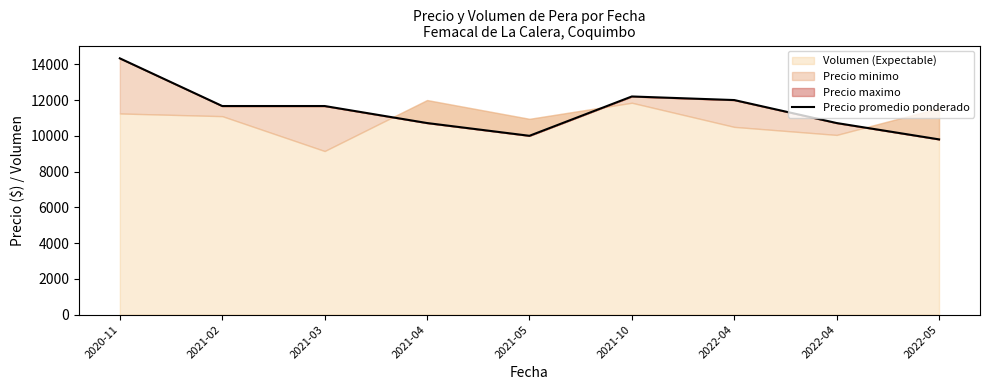

Reading left to right, what are all the values shown in this chart?

2020-11=14333	2021-02=11666	2021-03=11666	2021-04=10714	2021-05=10000	2021-10=12200	2022-04=12000	2022-04=10714	2022-05=9800